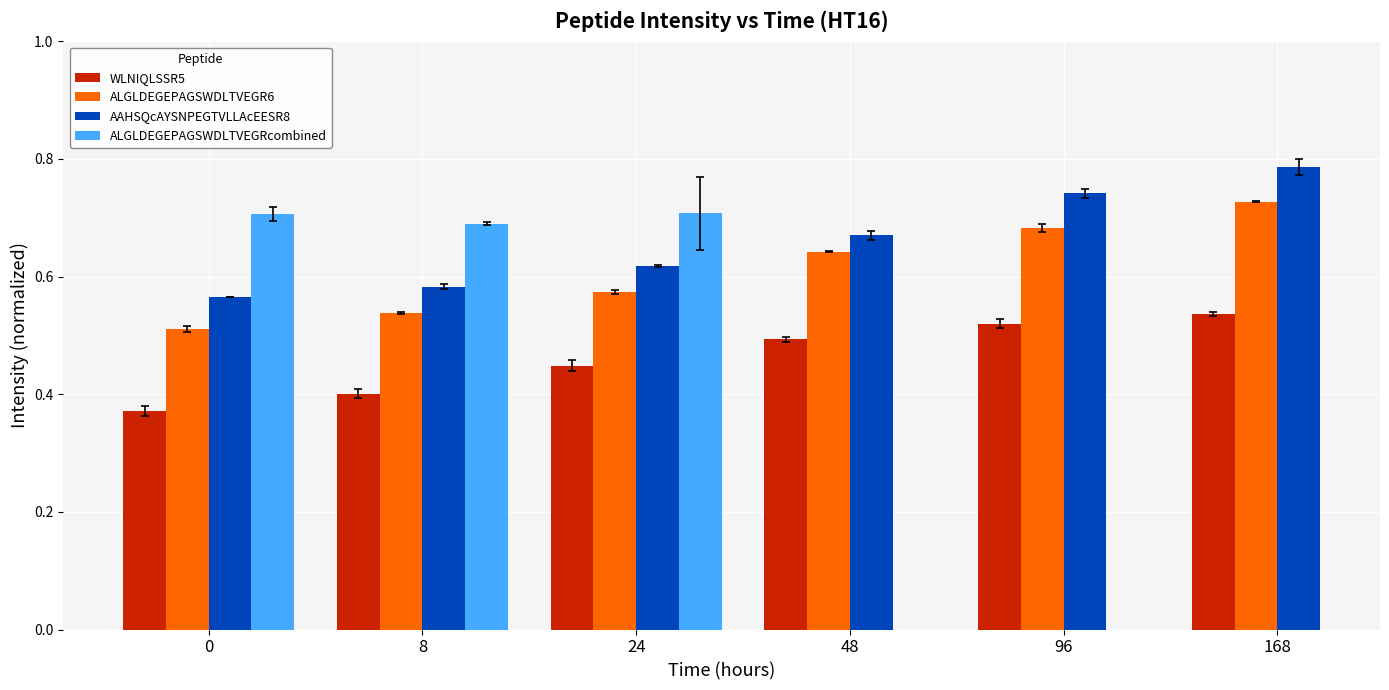

True or false: ALGLDEGEPAGSWDLTVEGR6 has a value of 0.8 at 0.

False